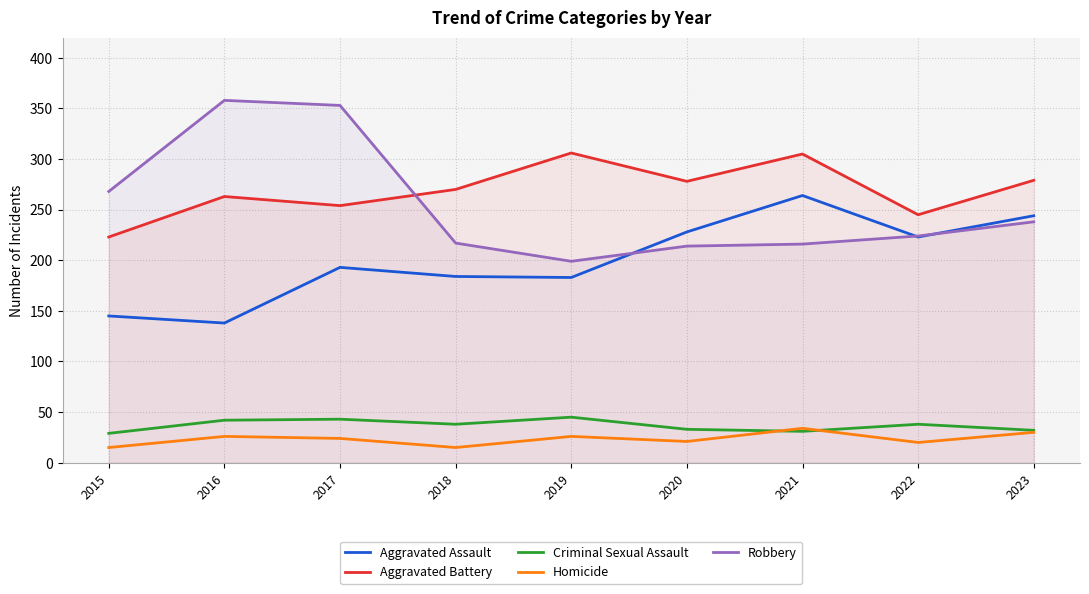

What is the average value of the Homicide series?

23